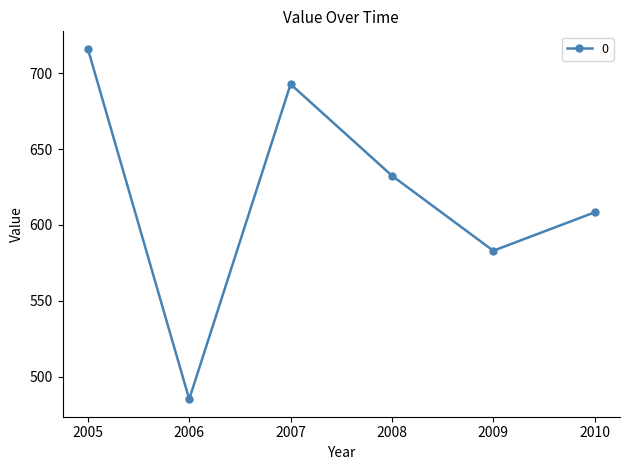

What is the difference between the maximum and minimum values?

231.1